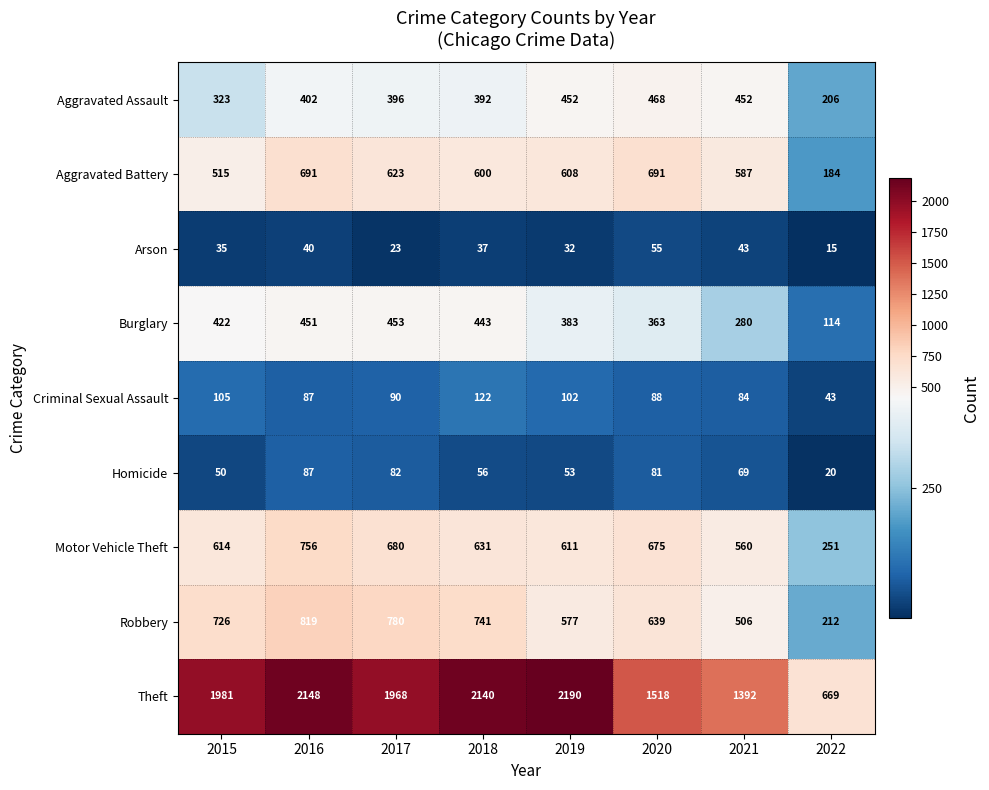

What is the average value of the Burglary series?

364